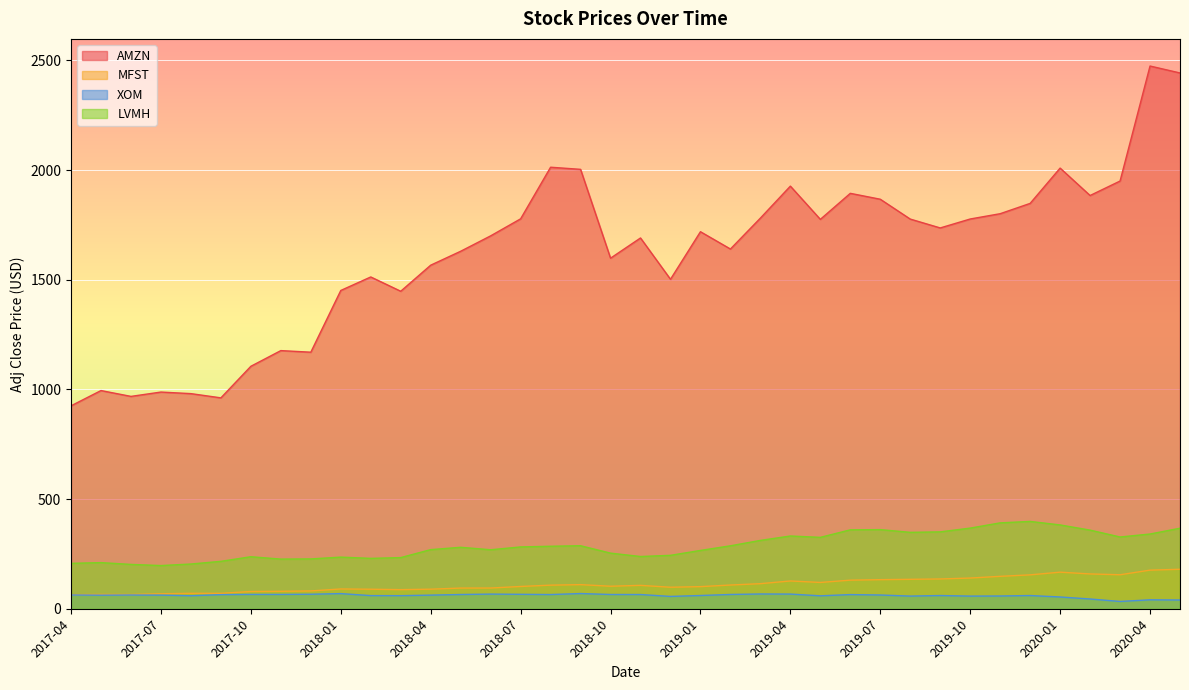

Reading left to right, transcribe all the data shown in this chart.

AMZN: 925.0	994.6	968.0	987.8	980.6	961.3	1105.3	1176.8	1169.5	1450.9	1512.4	1447.3	1566.1	1629.6	1699.8	1777.4	2012.7	2003.0	1598.0	1690.2	1502.0	1718.7	1639.8	1780.8	1926.5	1775.1	1893.6	1866.8	1776.3	1735.9	1776.7	1800.8	1847.8	2008.7	1883.8	1949.7	2474.0	2442.4
MFST: 63.9	65.2	64.7	68.3	70.2	70.3	78.5	79.4	81.1	90.1	88.9	87.0	89.1	94.2	94.4	101.5	107.5	109.9	102.6	106.5	98.0	100.8	108.1	114.3	126.6	119.9	130.3	132.6	134.1	135.7	139.9	147.7	154.4	166.7	158.7	154.9	176.0	179.9
XOM: 62.8	61.9	62.6	62.1	59.2	64.2	65.3	65.2	66.1	69.0	59.9	59.6	62.1	64.9	66.7	65.8	64.7	69.3	64.9	64.8	56.1	60.3	65.1	67.3	66.8	58.9	64.5	62.6	57.7	60.2	57.6	58.1	60.2	53.6	44.4	33.2	40.7	39.8
LVMH: 207.0	210.2	202.0	196.9	203.8	216.1	237.0	226.3	227.1	235.3	229.6	233.1	269.5	280.1	268.9	281.8	284.9	287.2	253.5	238.1	243.5	265.8	286.9	311.5	331.6	325.4	359.7	360.7	348.3	350.4	367.6	391.4	398.1	382.0	358.4	327.1	340.6	367.1